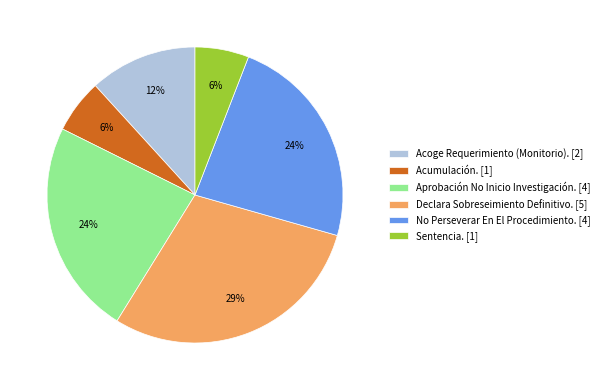

Do Declara Sobreseimiento Definitivo. and Acoge Requerimiento (Monitorio). together represent more than half of the pie?

No